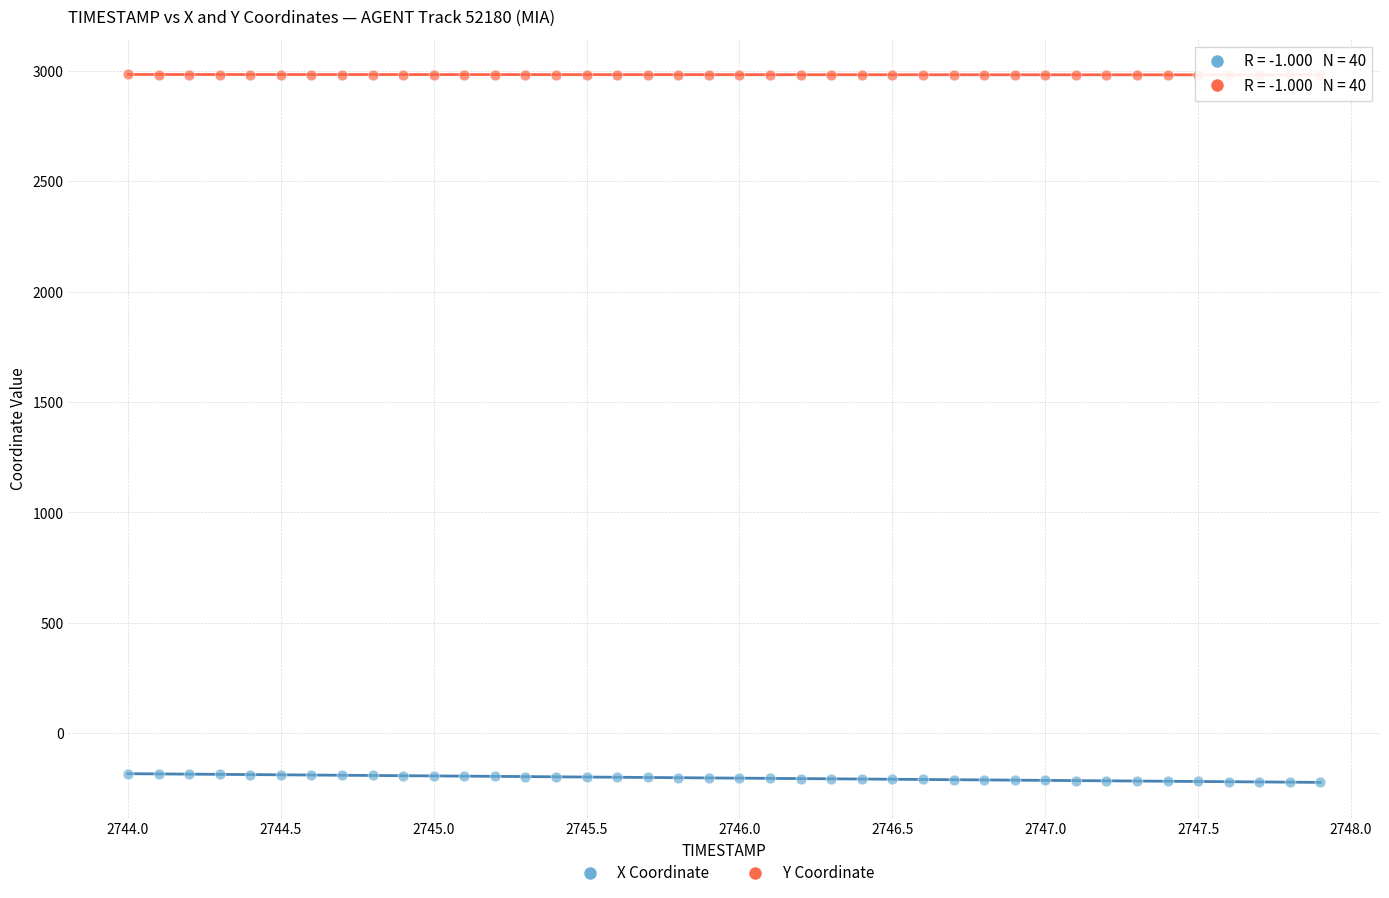

What is the X range (max minus min) for the scatter plot?

3.9